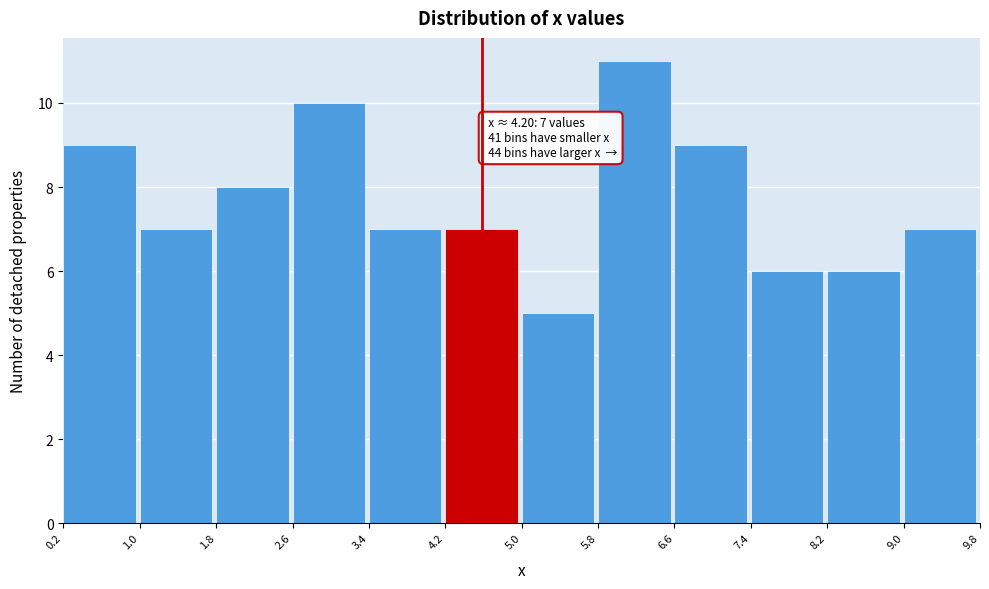

Over which range of the x-axis is the bar tallest?

5.8 to 6.6